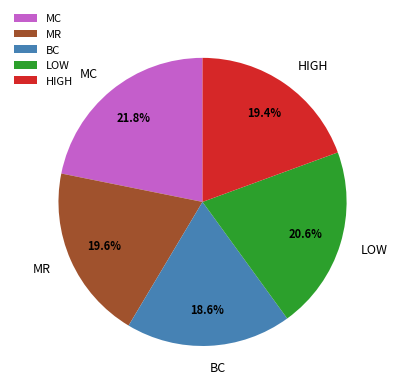

To the nearest percent, what percentage of the pie is LOW?

21%